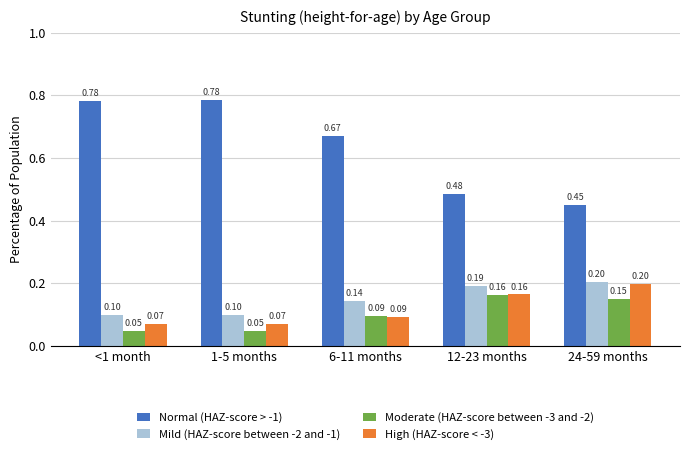

What are all the series names shown in the legend?

Normal (HAZ-score > -1), Mild (HAZ-score between -2 and -1), Moderate (HAZ-score between -3 and -2), High (HAZ-score < -3)